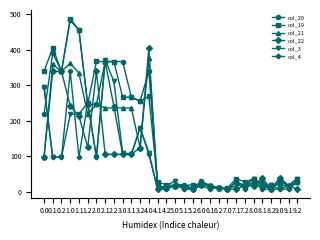

The value of col_22 at 1.1 is 293.4. True or false?

False